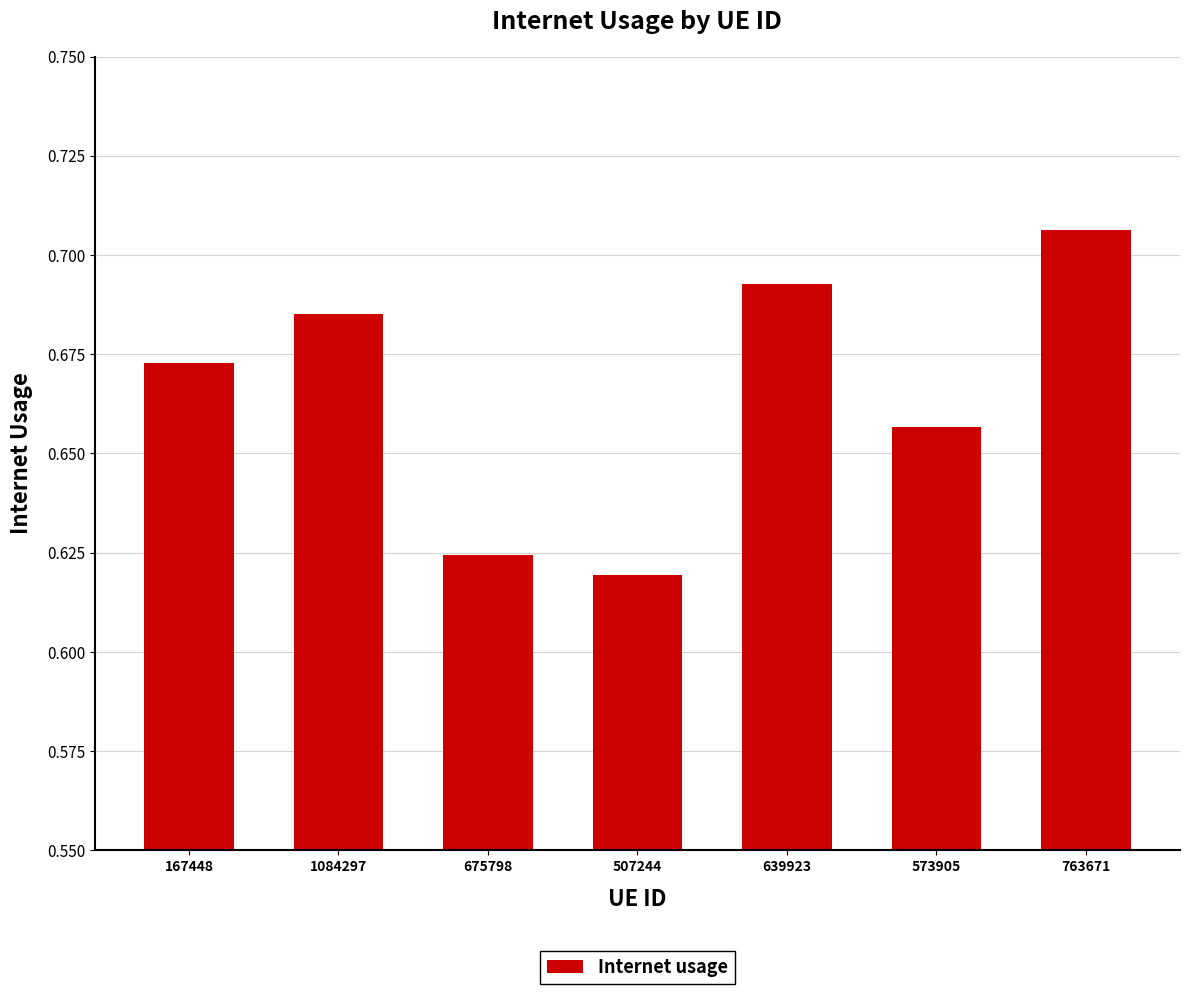

Which label corresponds to the largest value in the chart?

763671